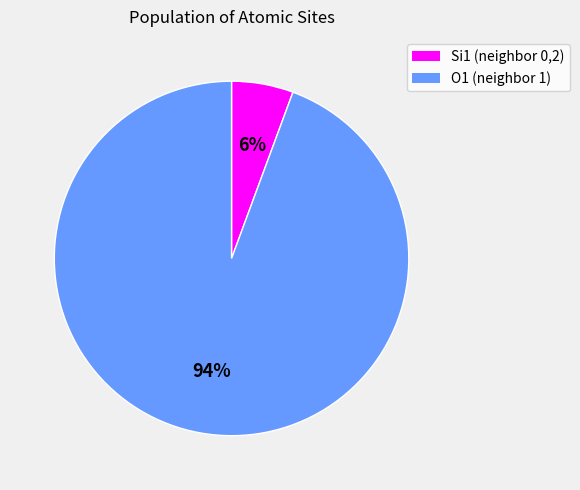

To the nearest percent, what portion does Si1 (neighbor 0,2) represent?

6%